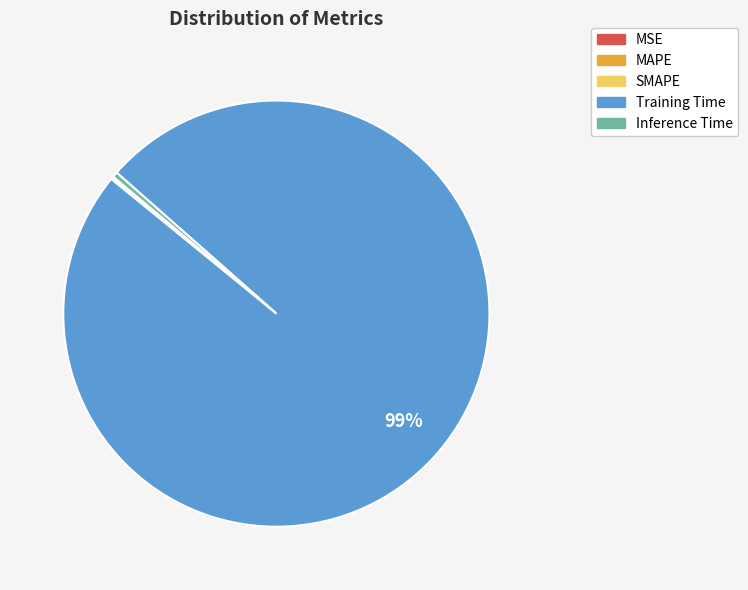

Which slice is the largest?

Training Time